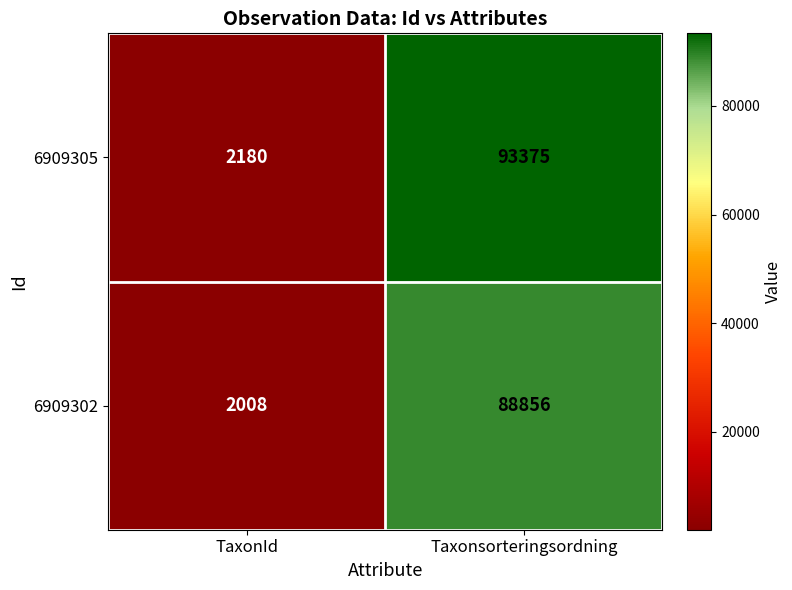

At which category does the chart reach its peak across all series?

Taxonsorteringsordning